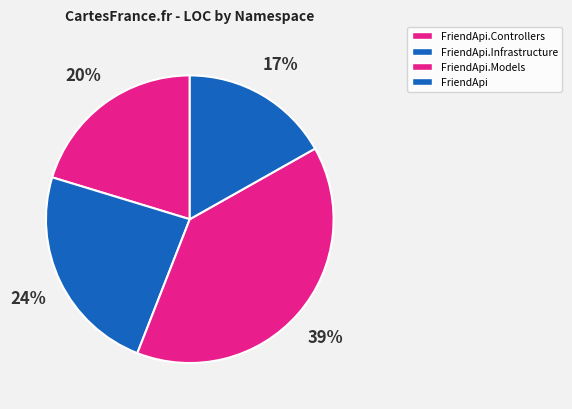

Does any single category account for the majority?

No